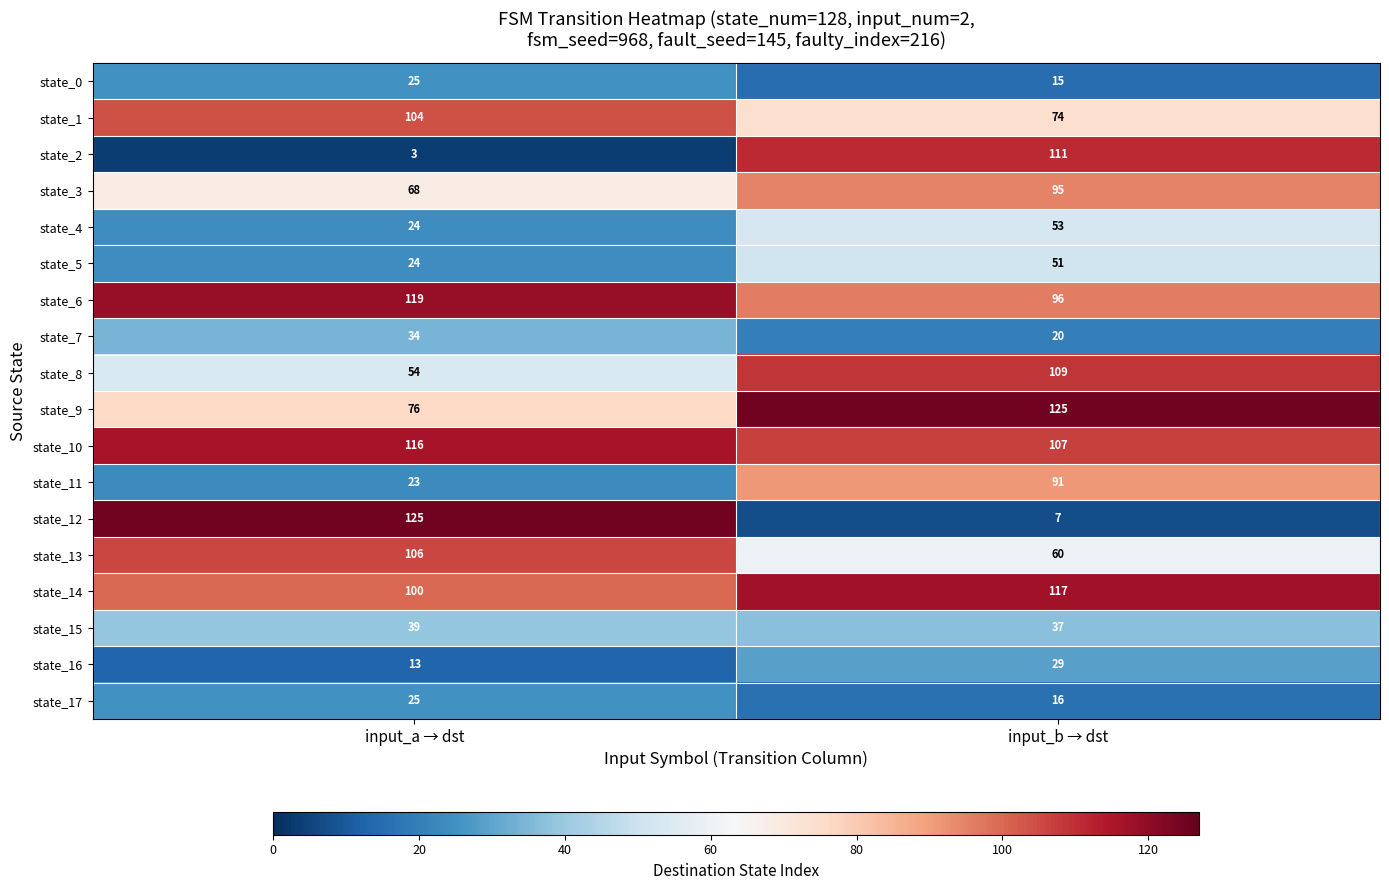

True or false: state_13 has a value of 106 at input_a → dst.

True